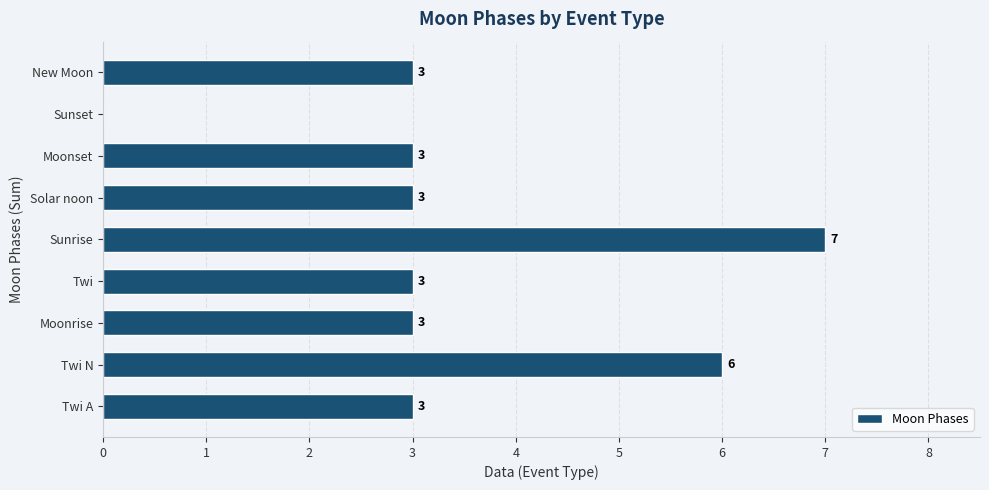

Reading bottom to top, transcribe all the data shown in this chart.

Twi A=3	Twi N=6	Moonrise=3	Twi=3	Sunrise=7	Solar noon=3	Moonset=3	Sunset=0	New Moon=3